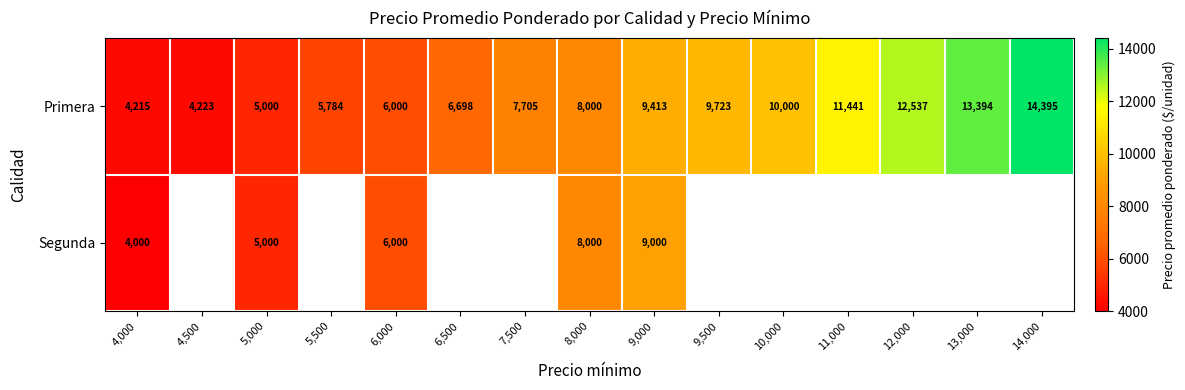

Read the Primera value at 10,000, to the nearest 50.

10000